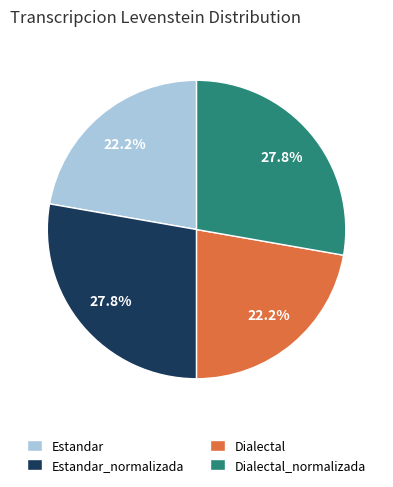

The Dialectal slice represents 22% of the pie. True or false?

True